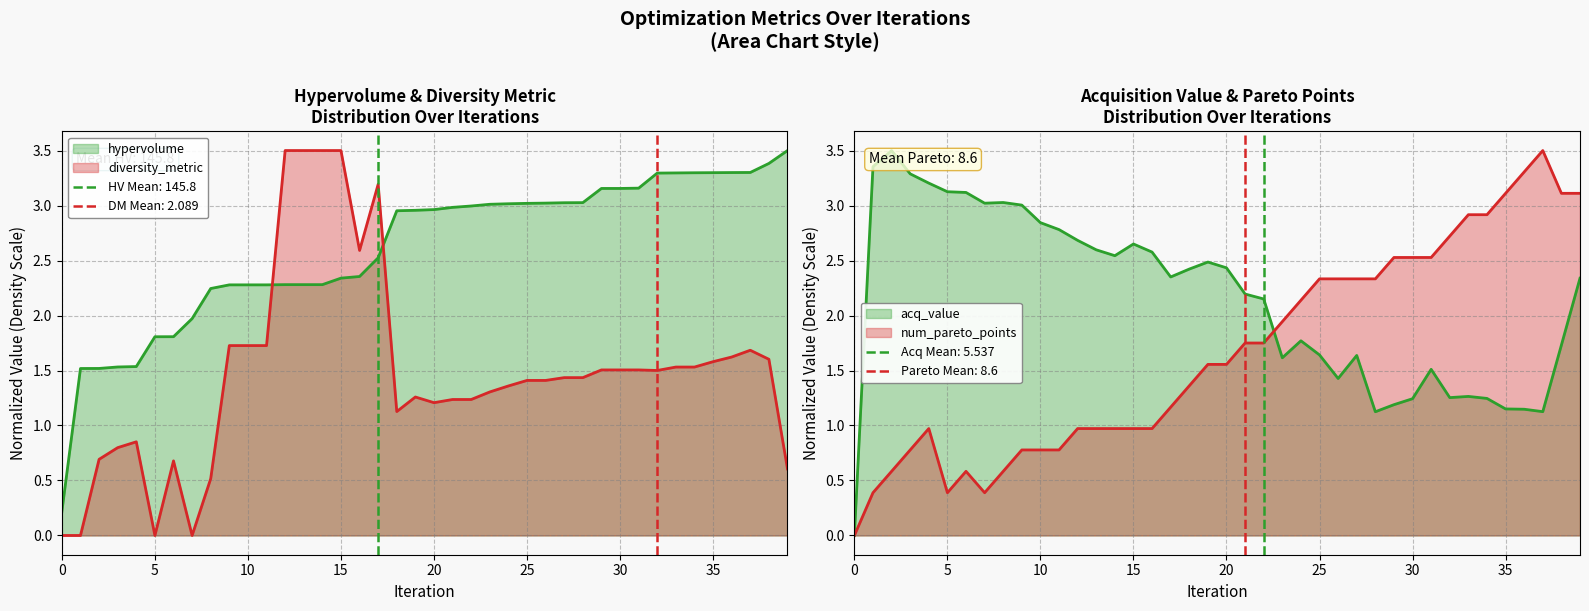

Rank the series by their maximum value, from lowest to highest.

hypervolume, diversity_metric, acq_value, num_pareto_points